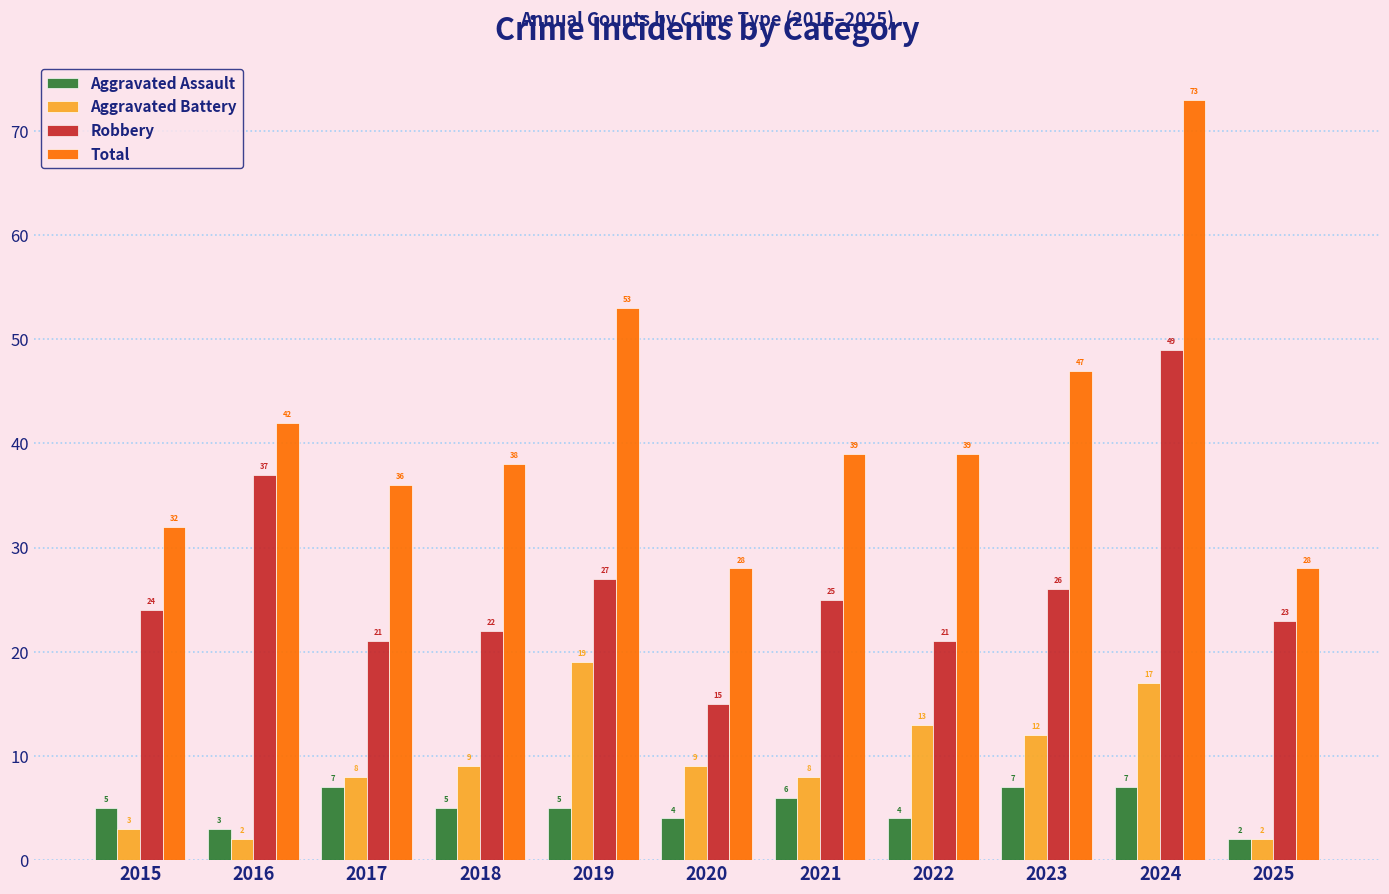

What is the total value across all series at 2017?

72